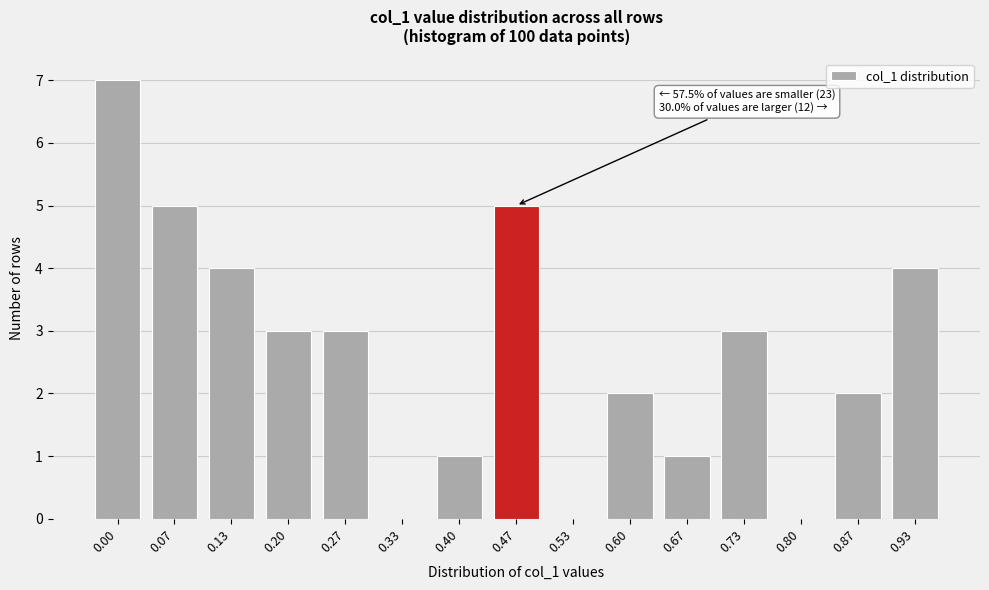

Reading right to left, extract all data points from this chart.

0.93=4	0.87=2	0.80=0	0.73=3	0.67=1	0.60=2	0.53=0	0.47=5	0.40=1	0.33=0	0.27=3	0.20=3	0.13=4	0.07=5	0.00=7